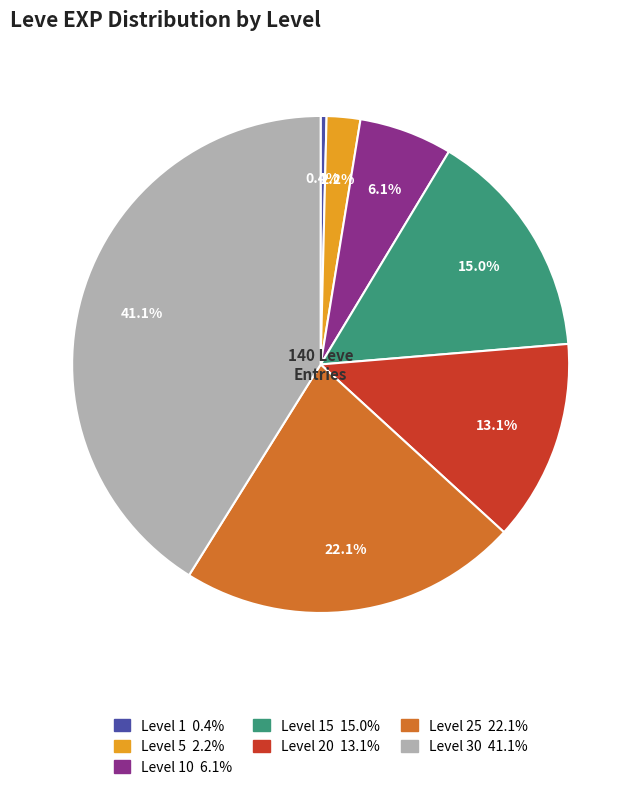

Does any single category account for the majority?

No